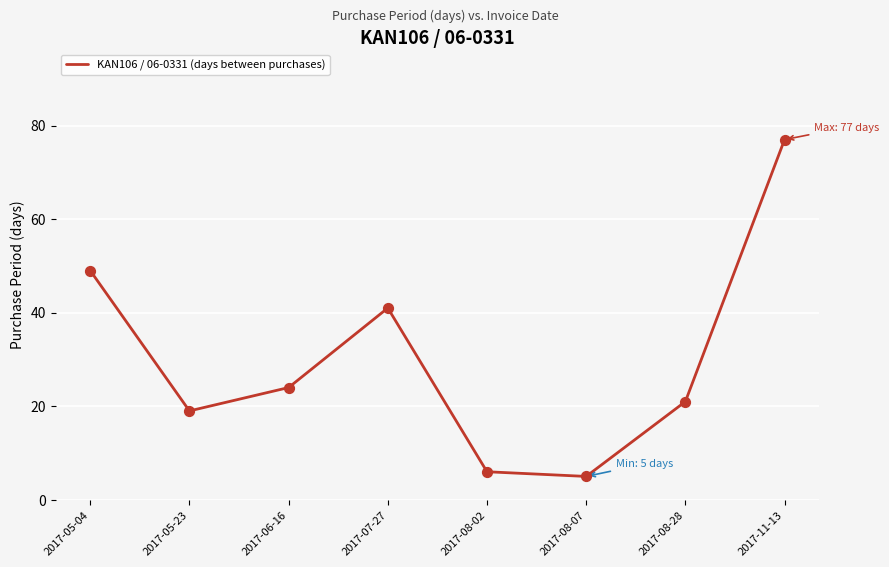

Which has a higher value, 2017-11-13 or 2017-08-02?

2017-11-13